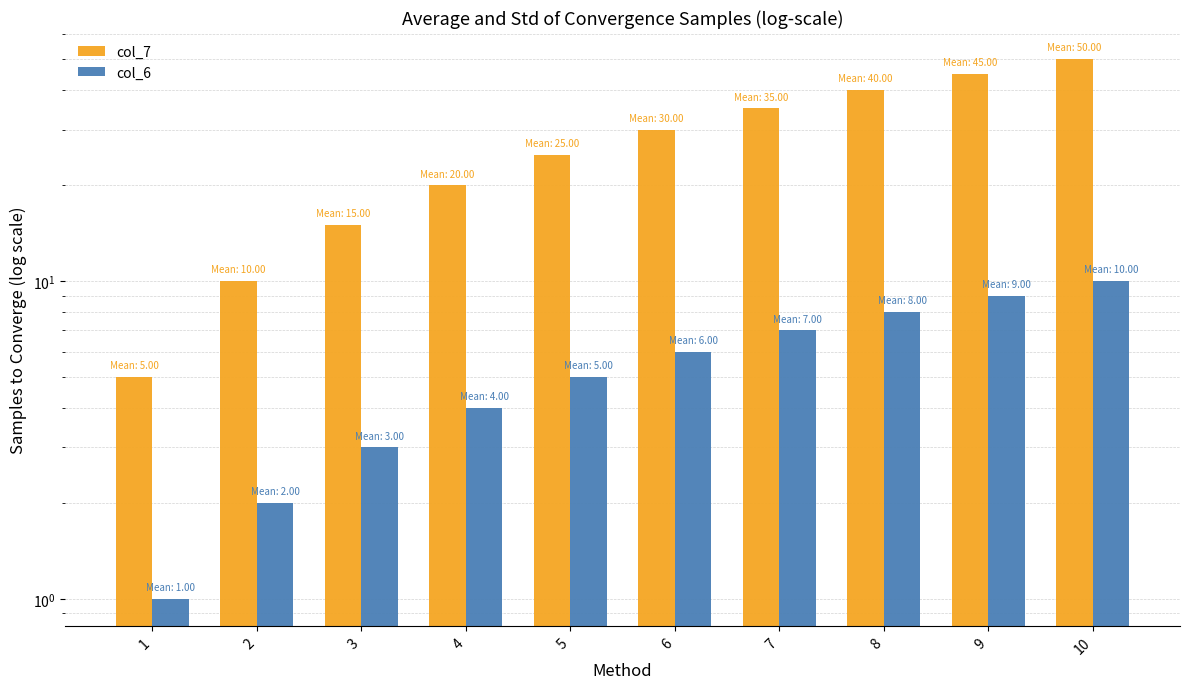

What is the maximum value shown in the chart?

50